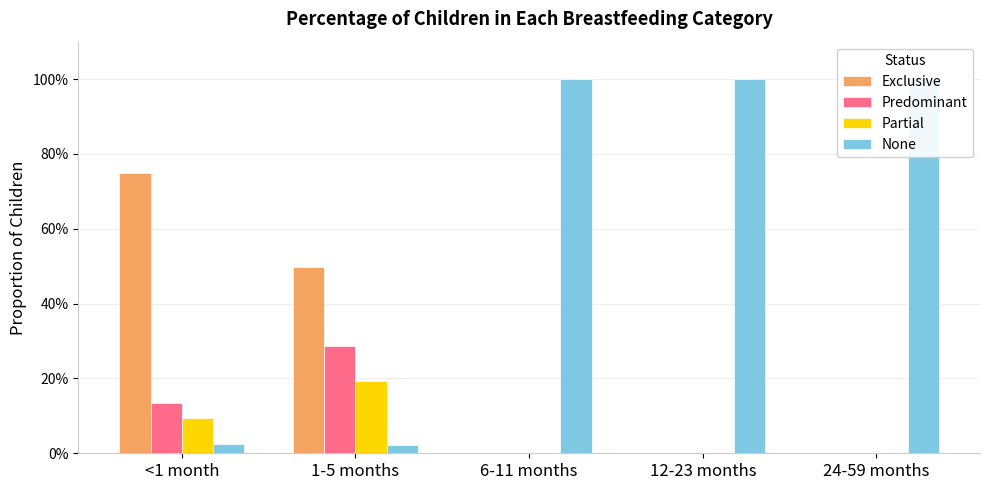

What is the difference between the maximum and minimum values in the Predominant series?

0.3